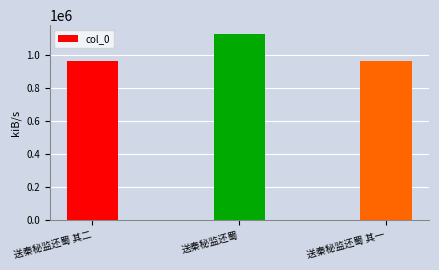

What is the label of the 1st bar from the right?

送秦秘监还蜀 其一